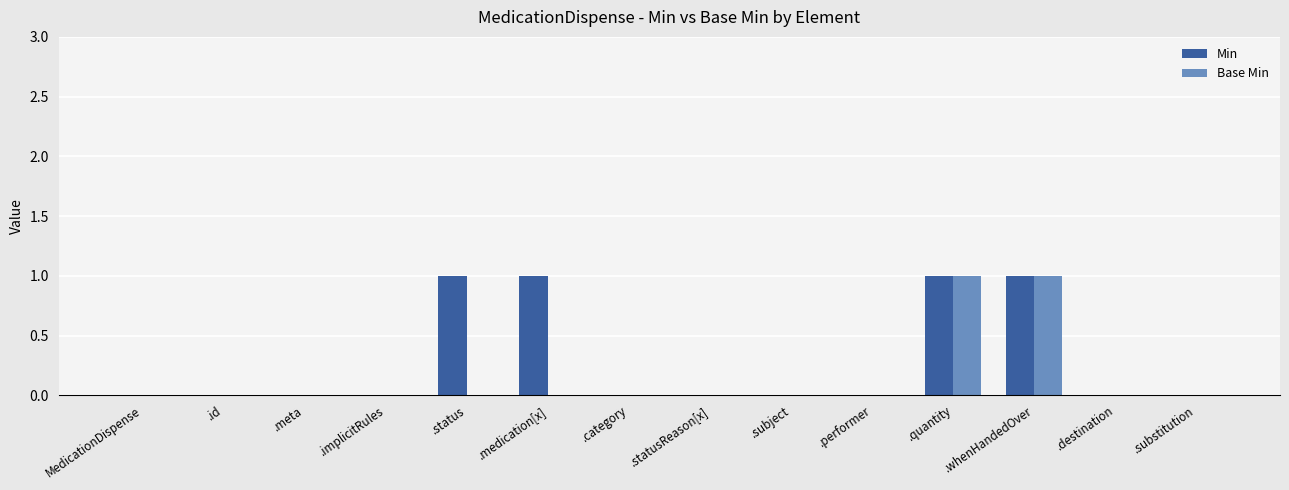

Reading left to right, transcribe all the data shown in this chart.

Min: 0	0	0	0	1	1	0	0	0	0	1	1	0	0
Base Min: 0	0	0	0	0	0	0	0	0	0	1	1	0	0